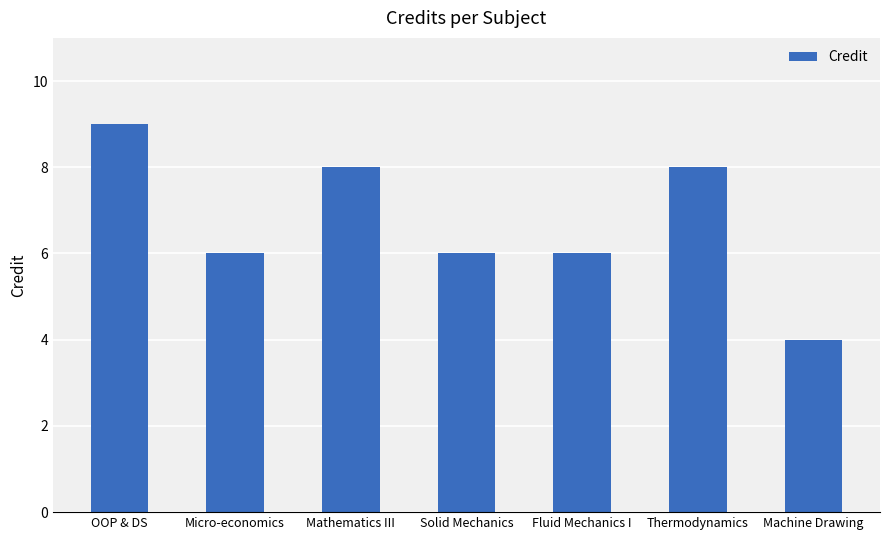

Between Machine Drawing and Micro-economics, which is larger?

Micro-economics